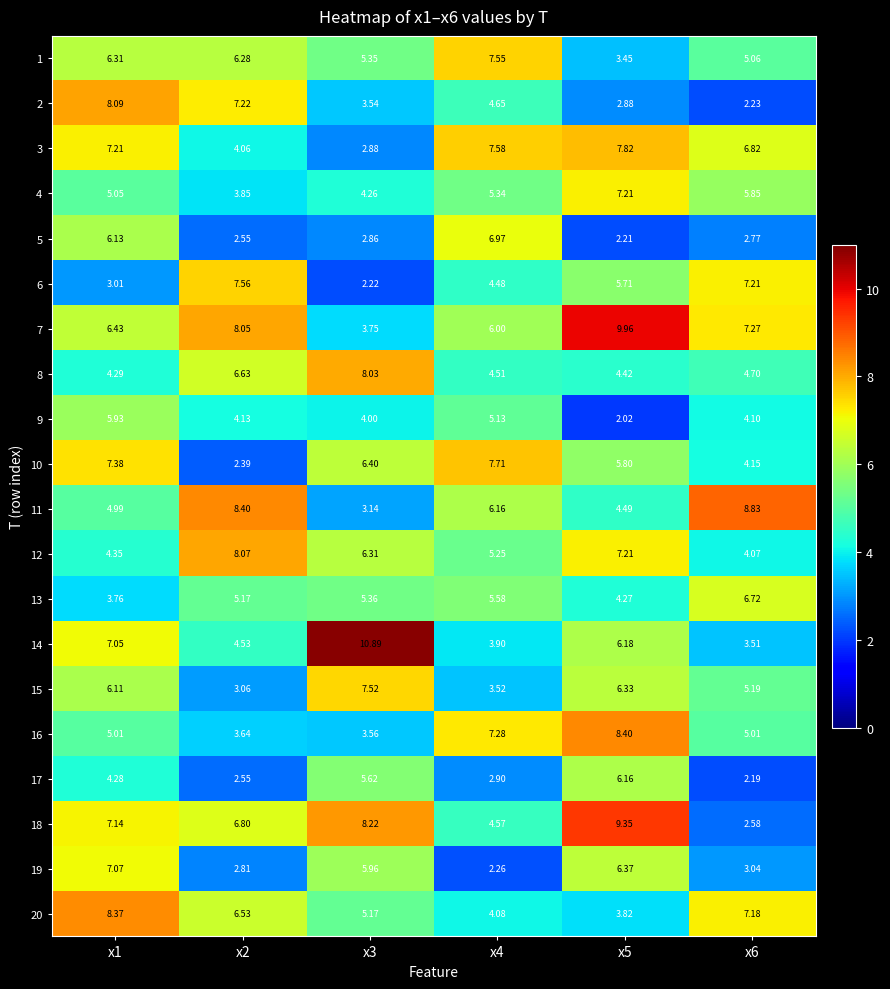

Is the value of 16 at x3 greater than the value of 9 at x6?

No